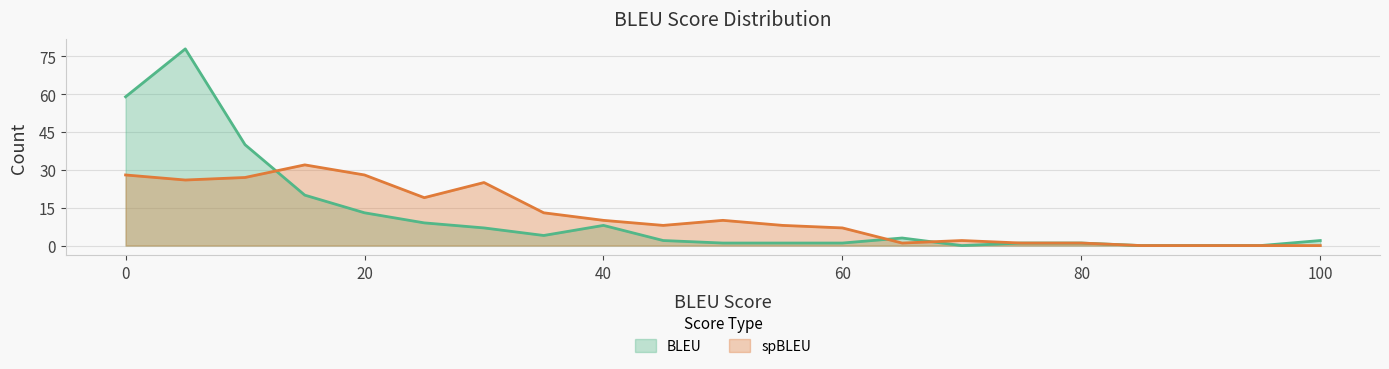

Rank the series by their maximum value, from lowest to highest.

spBLEU, BLEU